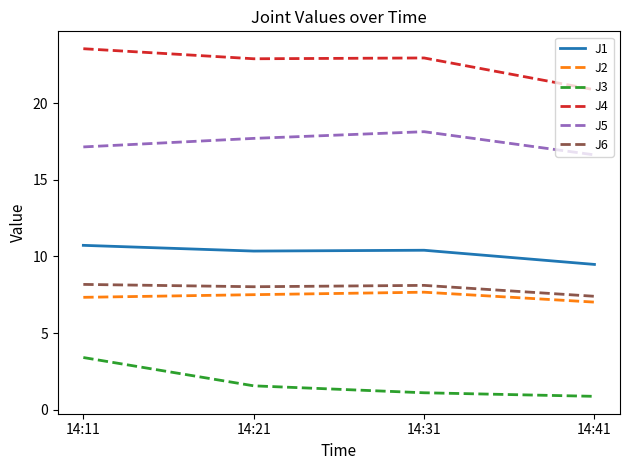

What is the sum of the J4 values at 14:21 and 14:31?

45.9